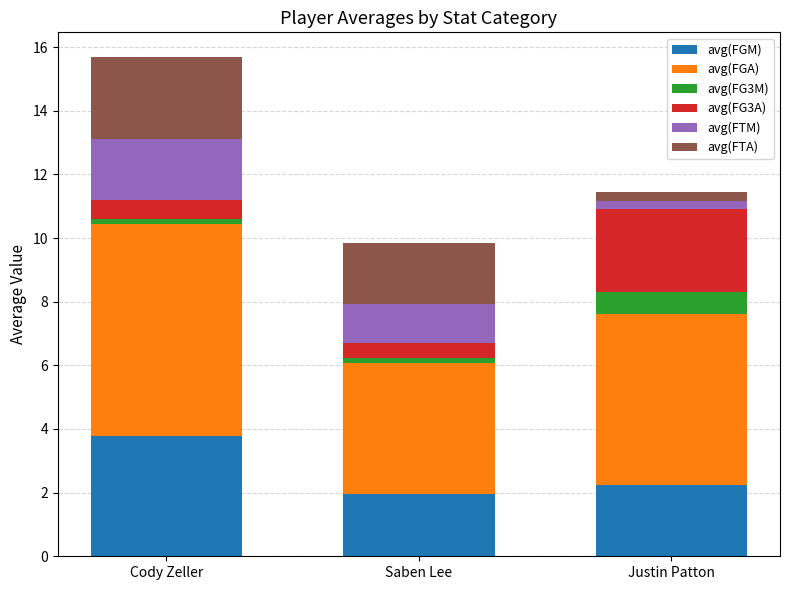

At which category is the sum across all series the highest?

Cody Zeller